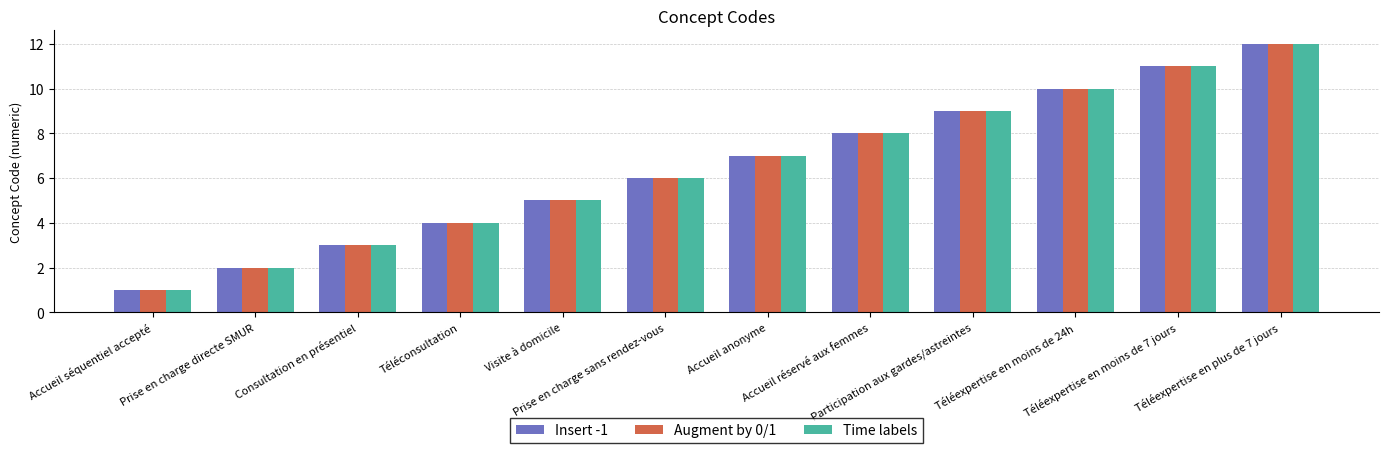

What is the difference between the second highest and minimum values in the Insert -1 series?

10